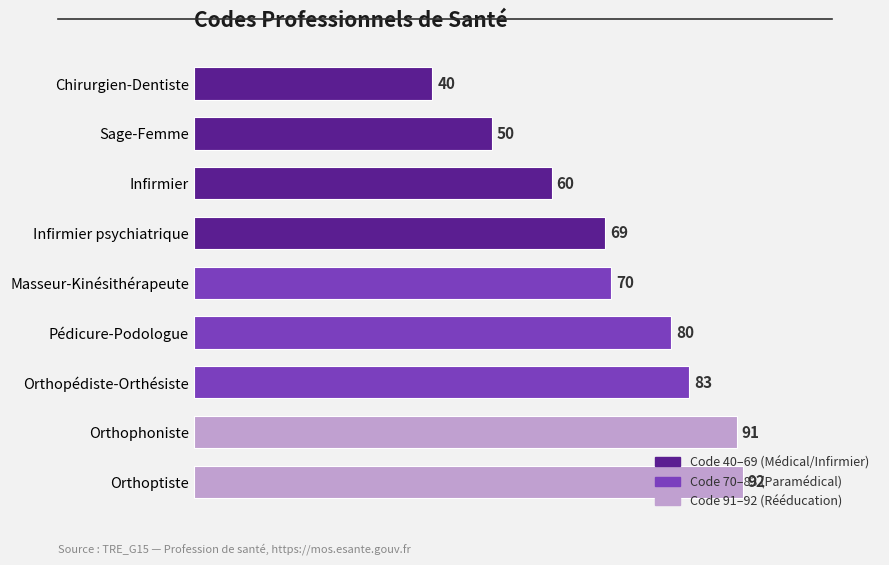

What is the label of the 5th bar from the top?

Masseur-Kinésithérapeute